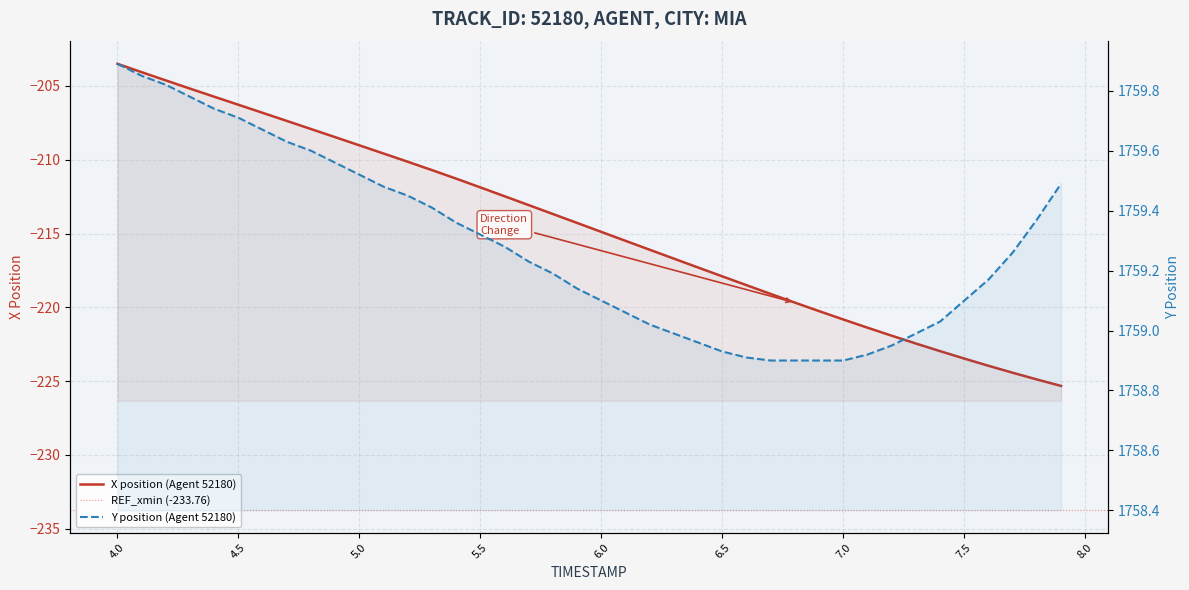

Rank the series by their maximum value, from lowest to highest.

X, Y